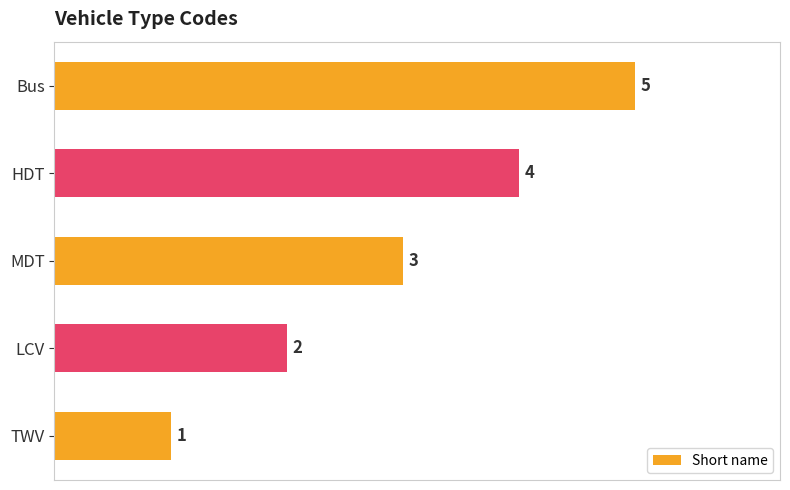

At which category does the chart reach its peak across all series?

Bus